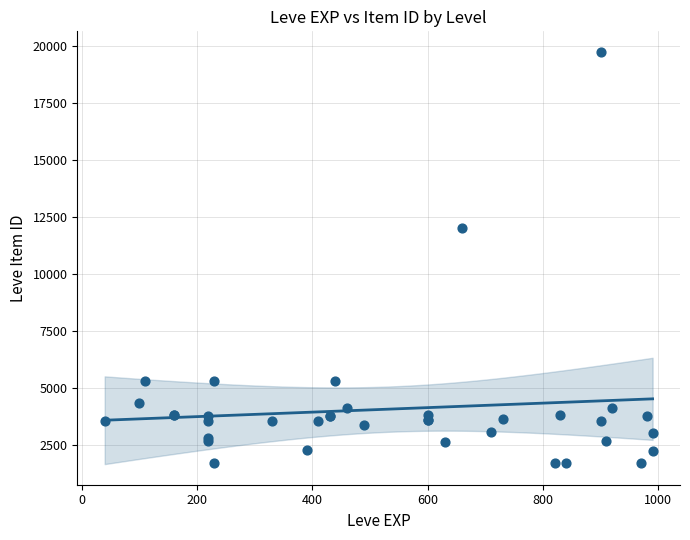

What Y value in the scatter plot is closest to 10714?

12028